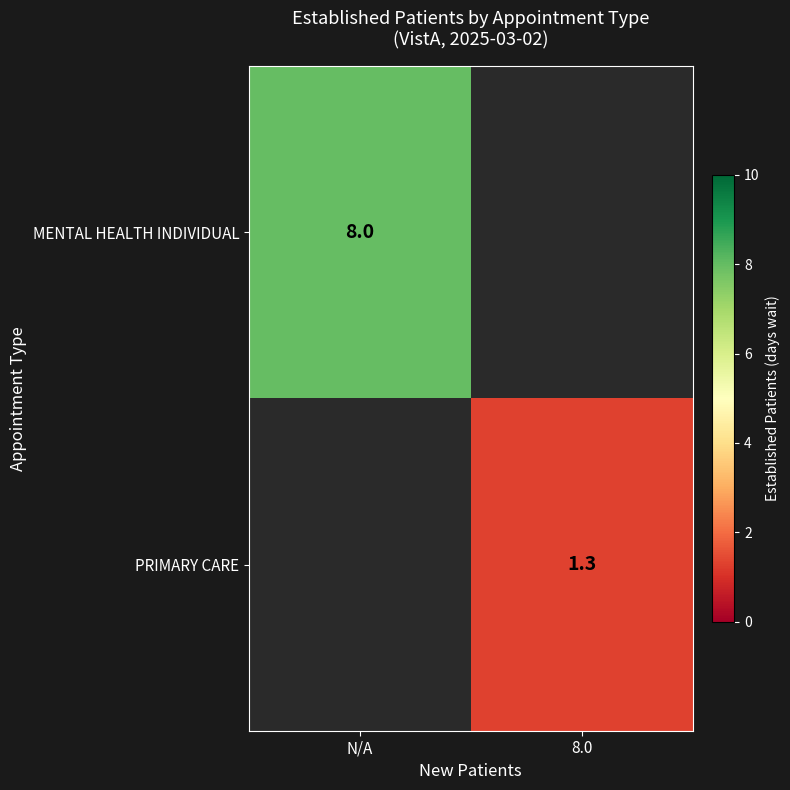

True or false: PRIMARY CARE has a value of 1.3 at 8.0.

True